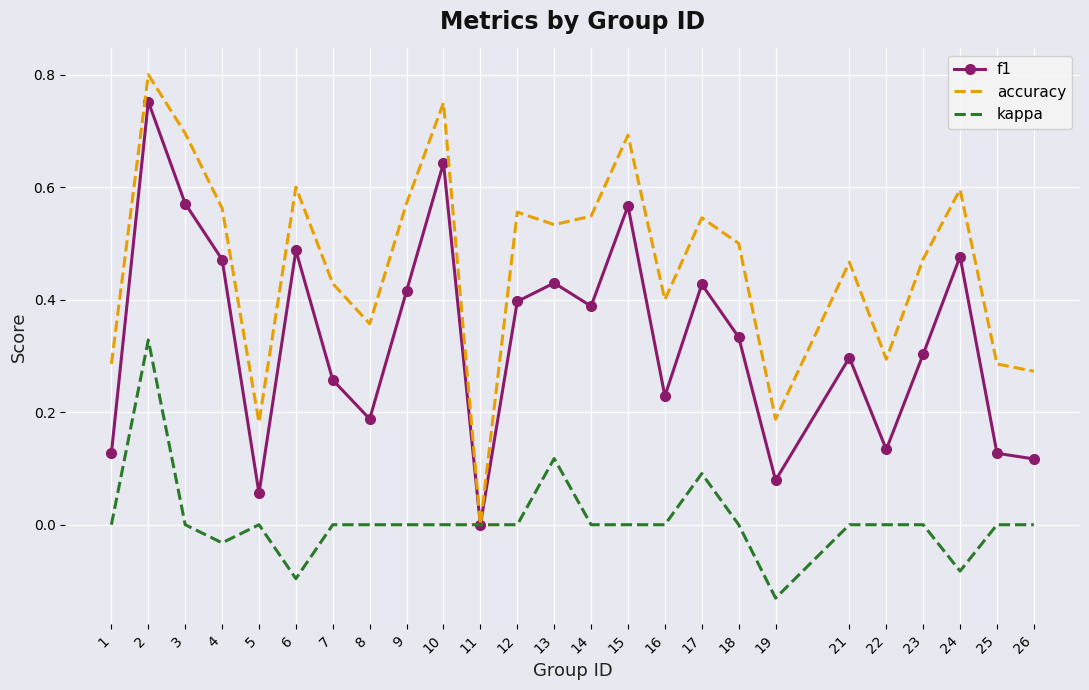

Which series has the widest spread of values?

accuracy